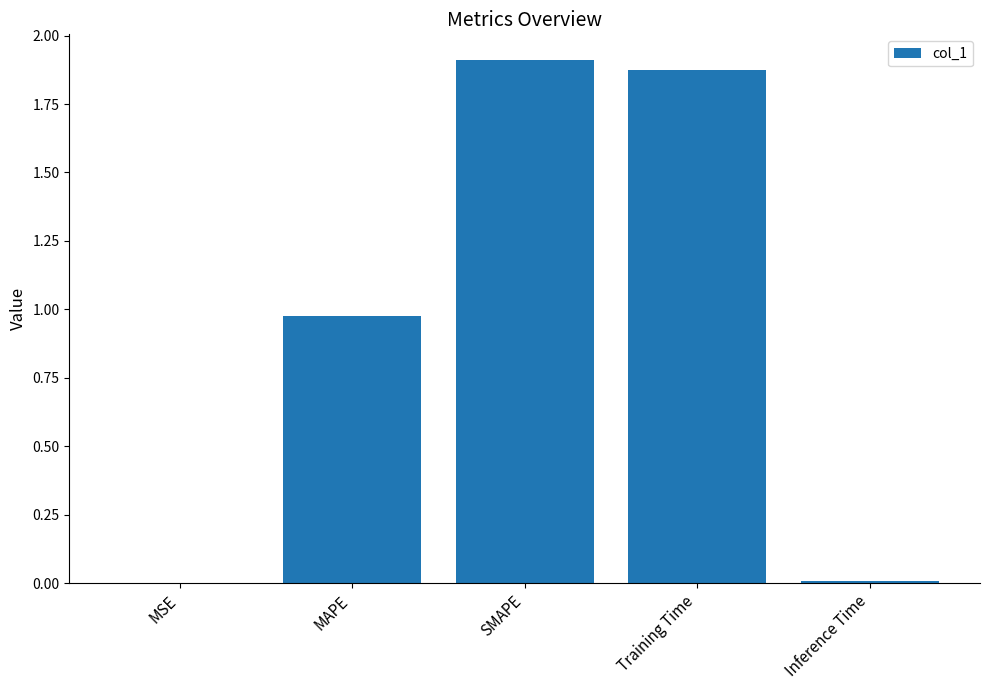

At which category does the chart reach its peak across all series?

SMAPE